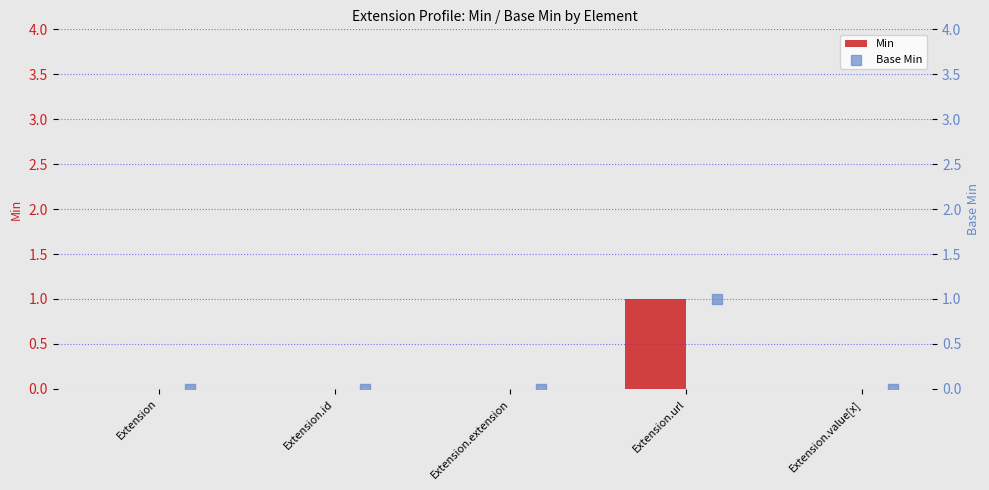

Which series contains the highest Y value?

Min